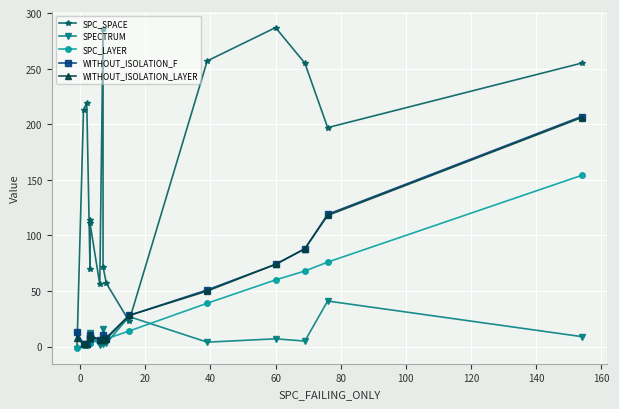

What is the difference between the second highest and second lowest values in the WITHOUT_ISOLATION_LAYER series?

116